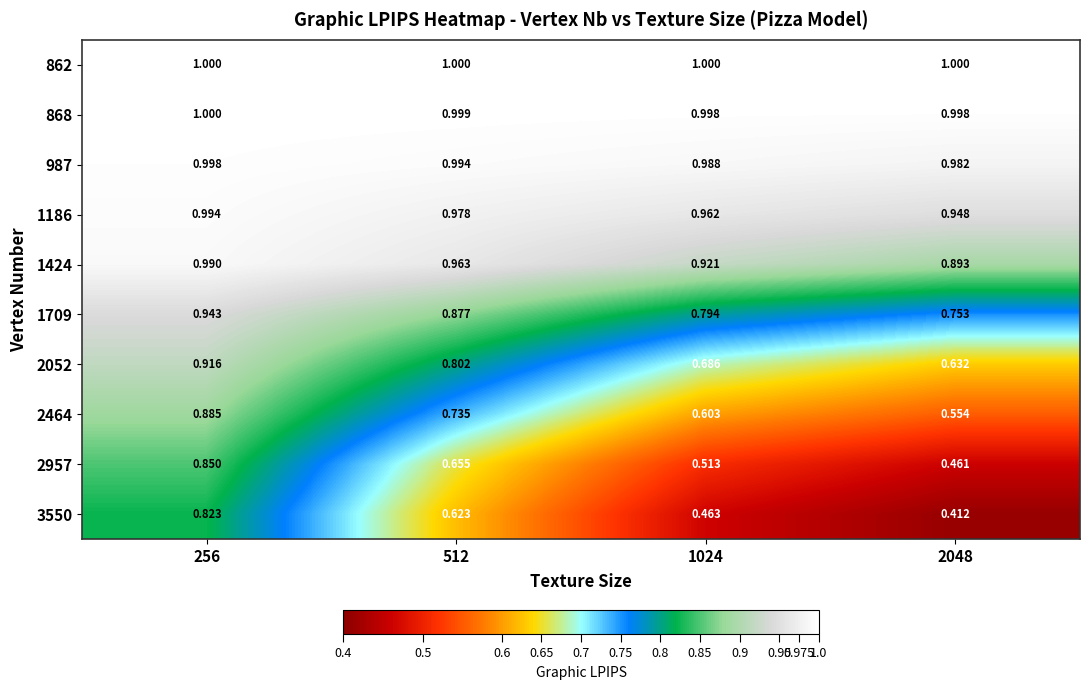

Count the number of categories in the chart.

4